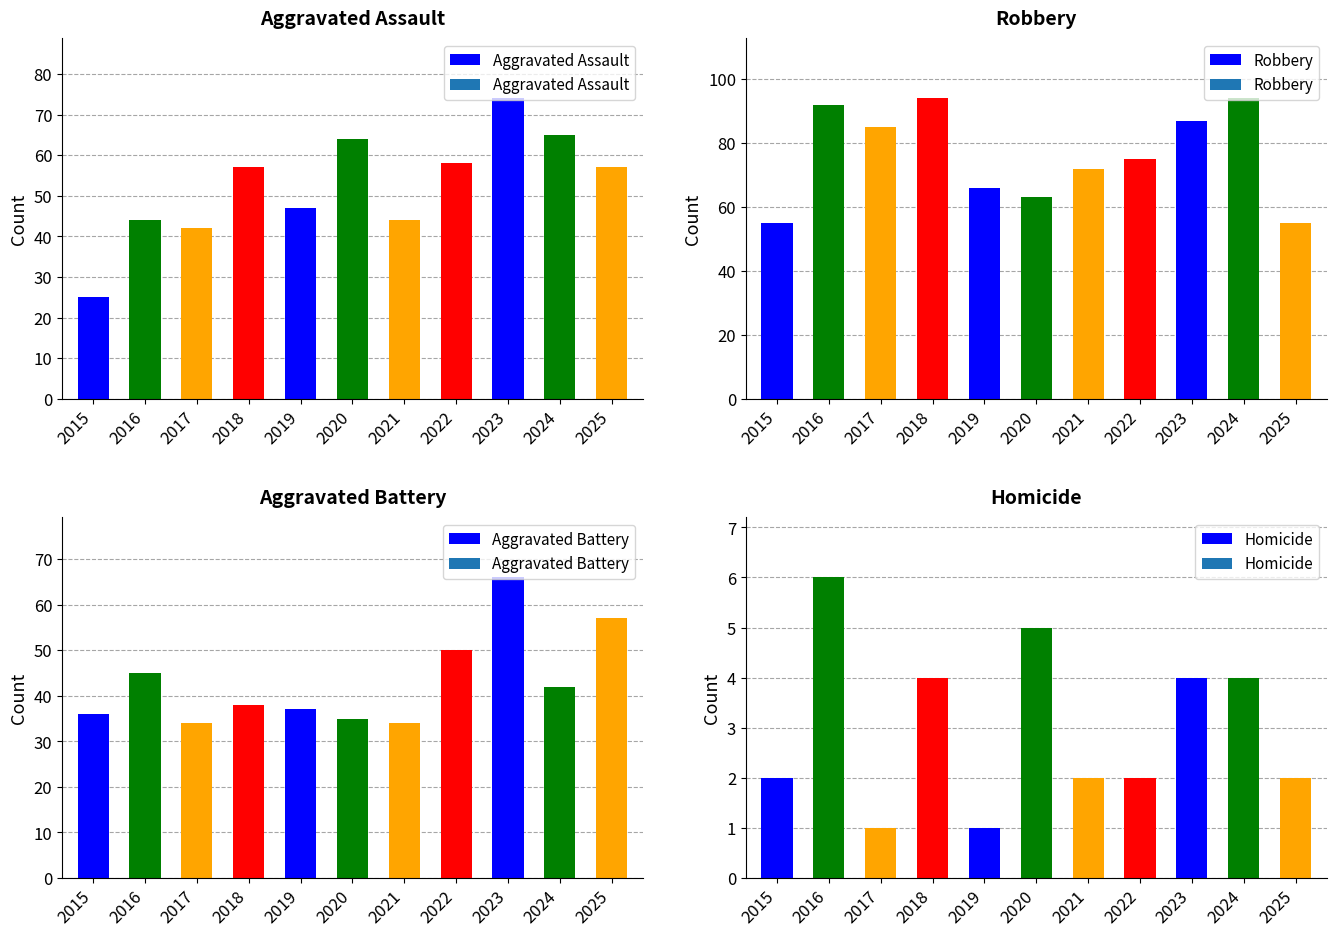

Reading left to right, list all the values displayed in this chart.

Aggravated Assault: 25	44	42	57	47	64	44	58	74	65	57
Robbery: 55	92	85	94	66	63	72	75	87	94	55
Aggravated Battery: 36	45	34	38	37	35	34	50	66	42	57
Homicide: 2	6	1	4	1	5	2	2	4	4	2